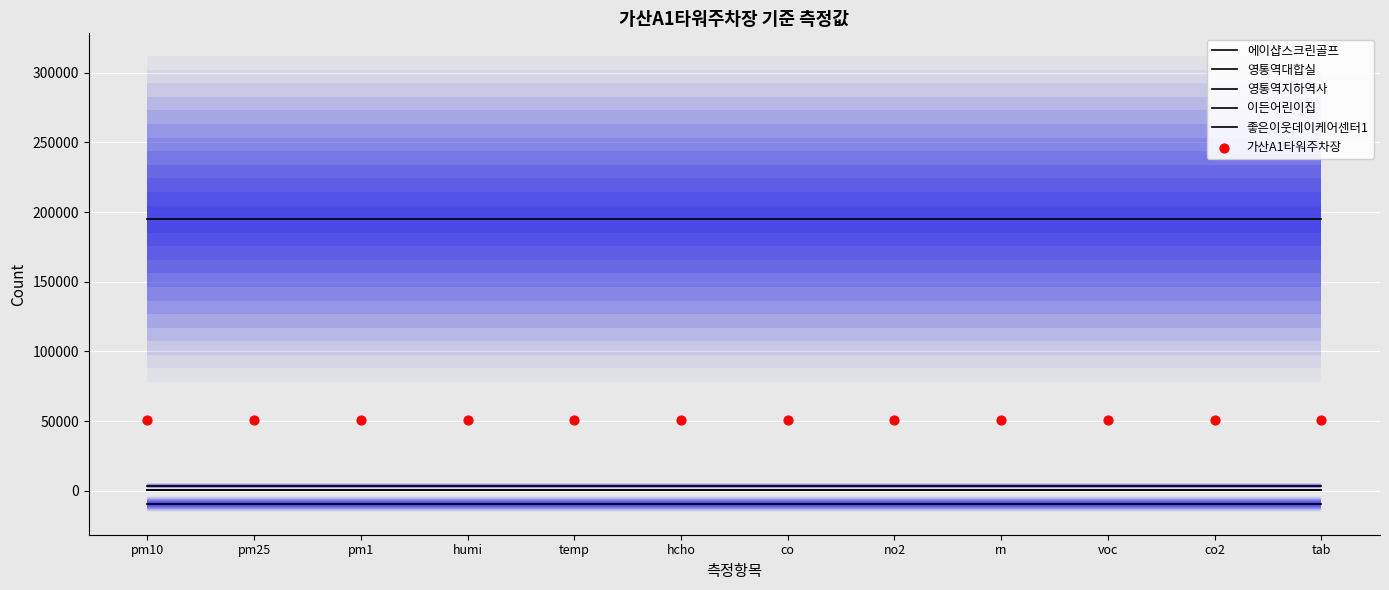

What are all the series names shown in the legend?

에이샵스크린골프, 영통역대합실, 영통역지하역사, 이든어린이집, 좋은이웃데이케어센터1, 가산A1타워주차장